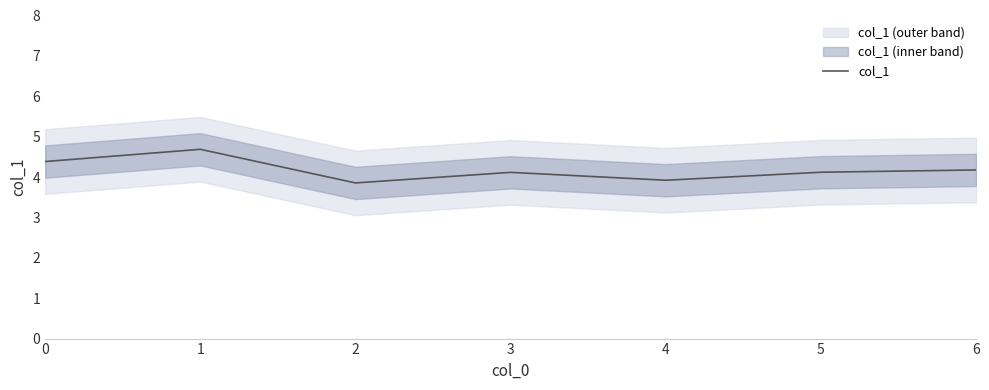

What is the smallest value displayed?

3.9